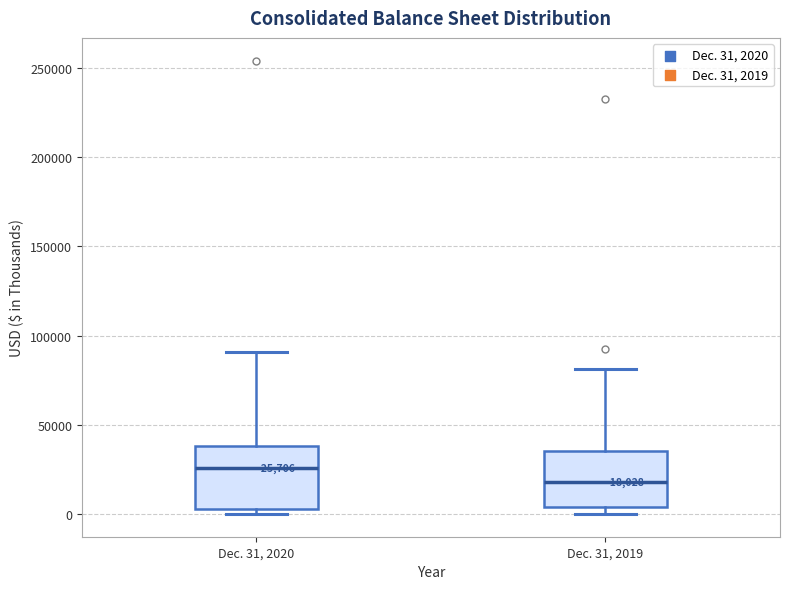

Which box has the lowest median line?

Dec. 31, 2019